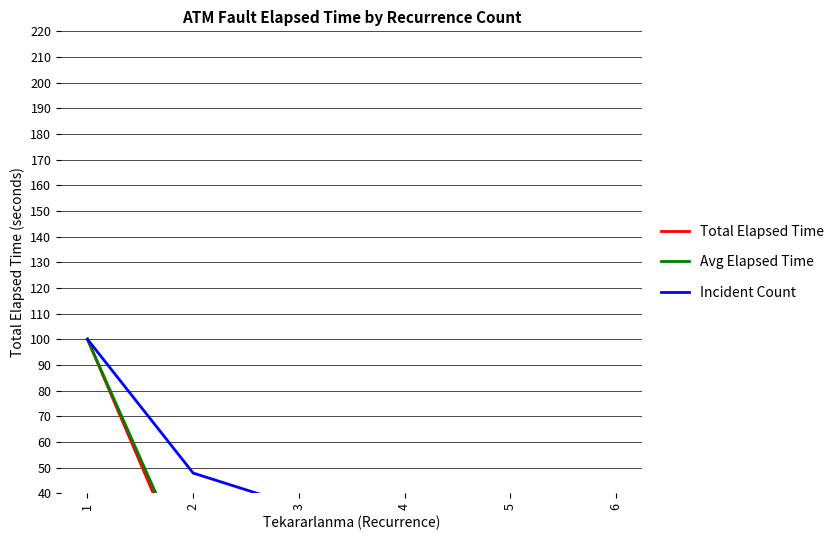

True or false: Total Elapsed Time has a value of 3.5 at 2.

True